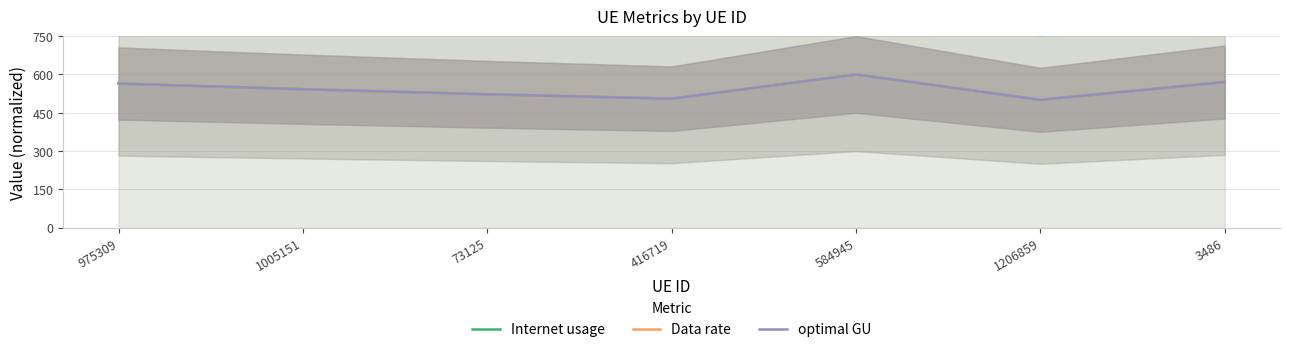

True or false: Data rate and optimal GU intersect in this chart.

False